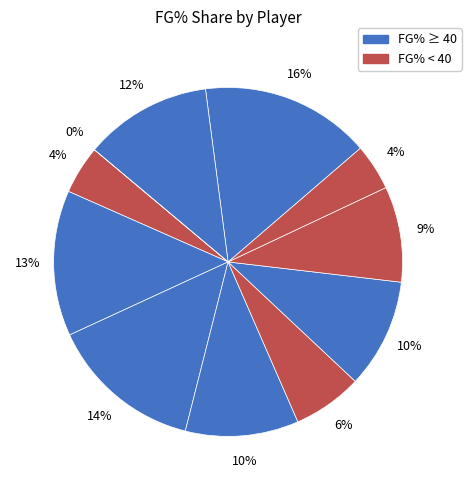

The Trendon Watford slice represents 7% of the pie. True or false?

False